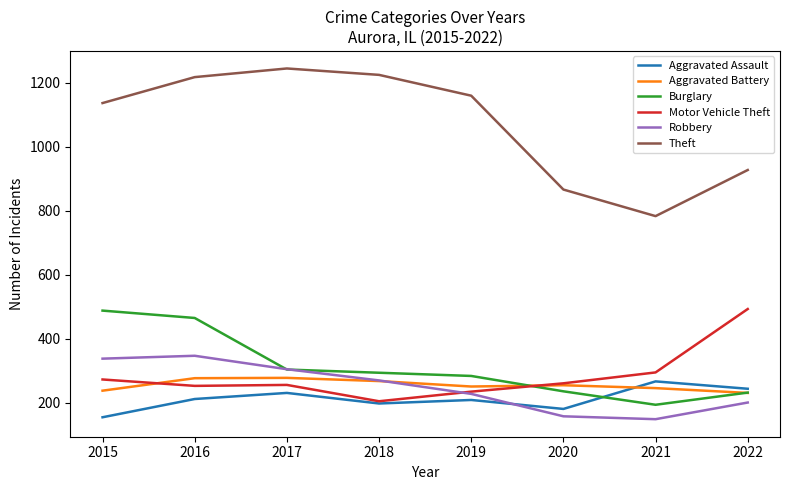

Does the chart have visible grid lines?

No